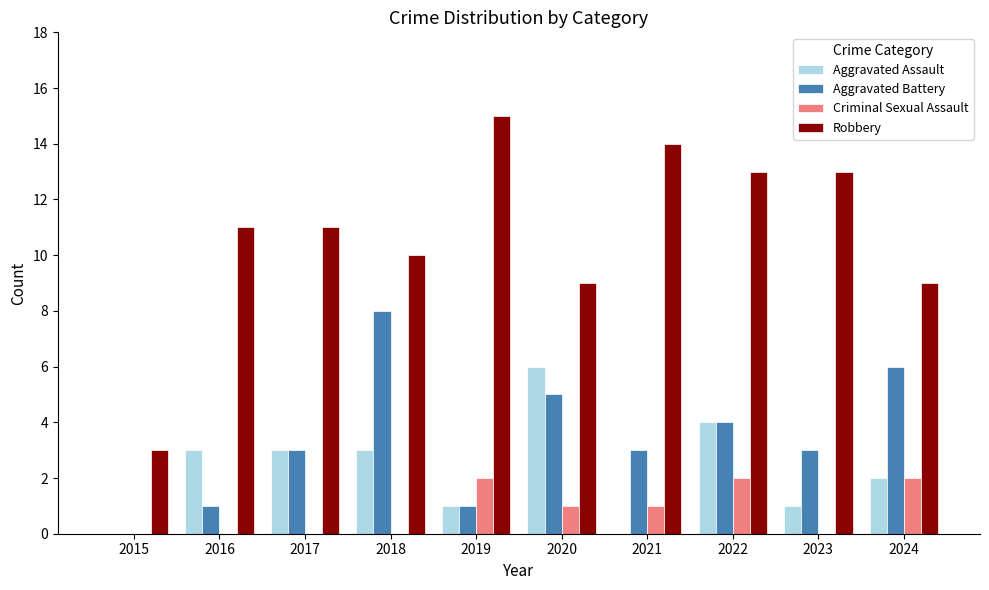

Which category has the highest value in the Robbery series?

2019